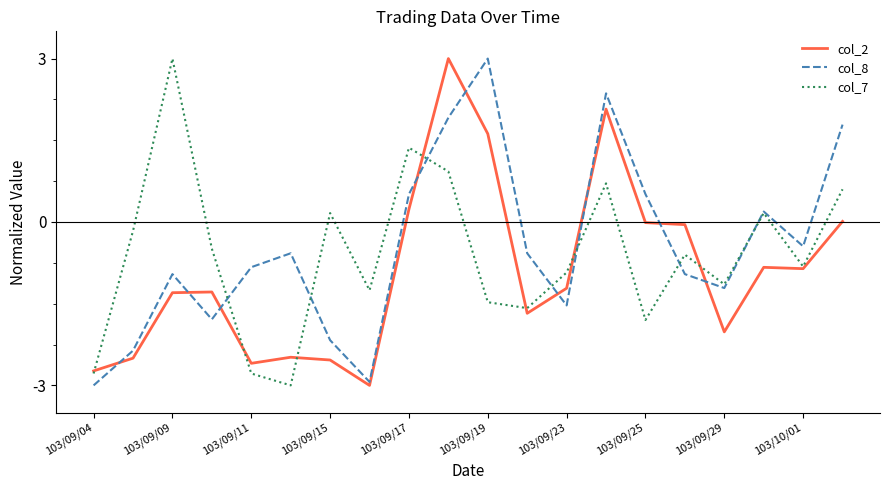

What is the highest value of the col_8 series?

3.0